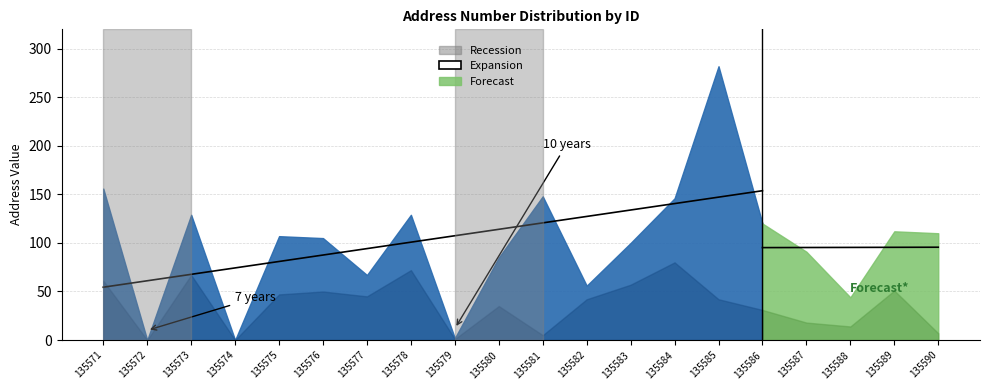

Where is the first local maximum for NUMERO_VIA_GENERADORA_DIRECCION?

135573